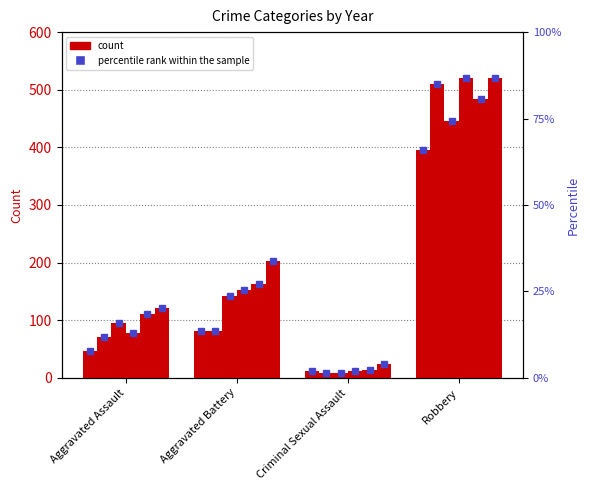

Reading left to right, transcribe all the data shown in this chart.

2015: Aggravated Assault=46	Aggravated Battery=82	Criminal Sexual Assault=12	Robbery=395
2016: Aggravated Assault=71	Aggravated Battery=82	Criminal Sexual Assault=8	Robbery=510
2017: Aggravated Assault=95	Aggravated Battery=142	Criminal Sexual Assault=8	Robbery=446
2018: Aggravated Assault=77	Aggravated Battery=152	Criminal Sexual Assault=11	Robbery=520
2021: Aggravated Assault=110	Aggravated Battery=163	Criminal Sexual Assault=14	Robbery=484
2022: Aggravated Assault=121	Aggravated Battery=202	Criminal Sexual Assault=24	Robbery=521